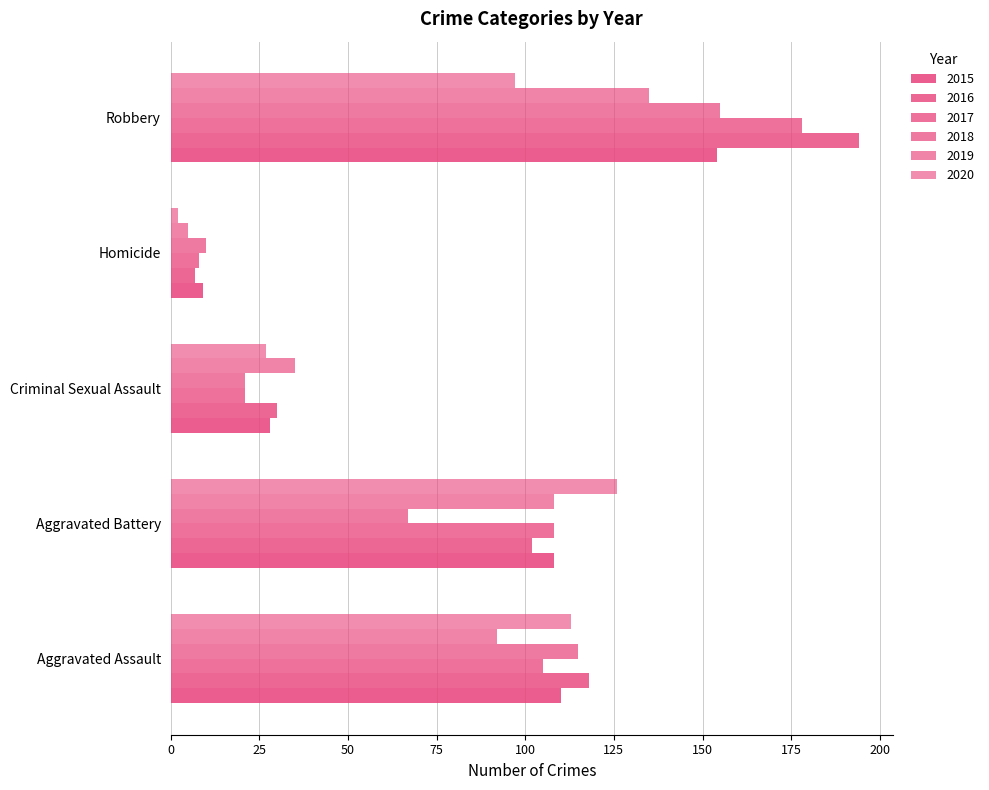

Reading left to right, extract all data points from this chart.

2015: Aggravated Assault=110	Aggravated Battery=108	Criminal Sexual Assault=28	Homicide=9	Robbery=154
2016: Aggravated Assault=118	Aggravated Battery=102	Criminal Sexual Assault=30	Homicide=7	Robbery=194
2017: Aggravated Assault=105	Aggravated Battery=108	Criminal Sexual Assault=21	Homicide=8	Robbery=178
2018: Aggravated Assault=115	Aggravated Battery=67	Criminal Sexual Assault=21	Homicide=10	Robbery=155
2019: Aggravated Assault=92	Aggravated Battery=108	Criminal Sexual Assault=35	Homicide=5	Robbery=135
2020: Aggravated Assault=113	Aggravated Battery=126	Criminal Sexual Assault=27	Homicide=2	Robbery=97